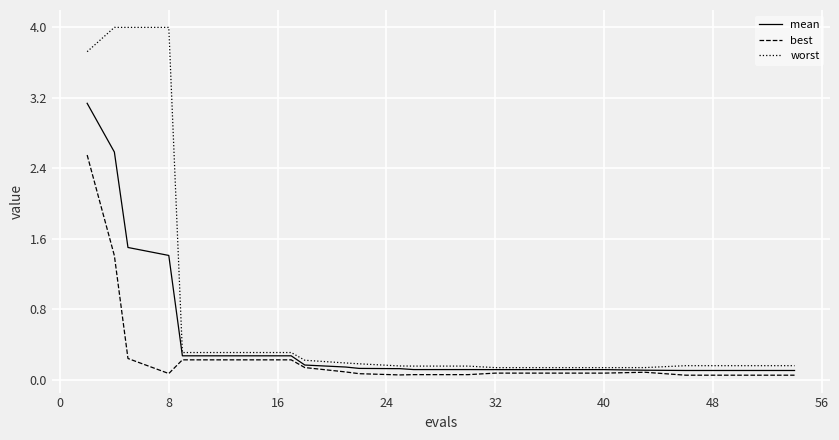

What is the greatest value displayed?

4.0